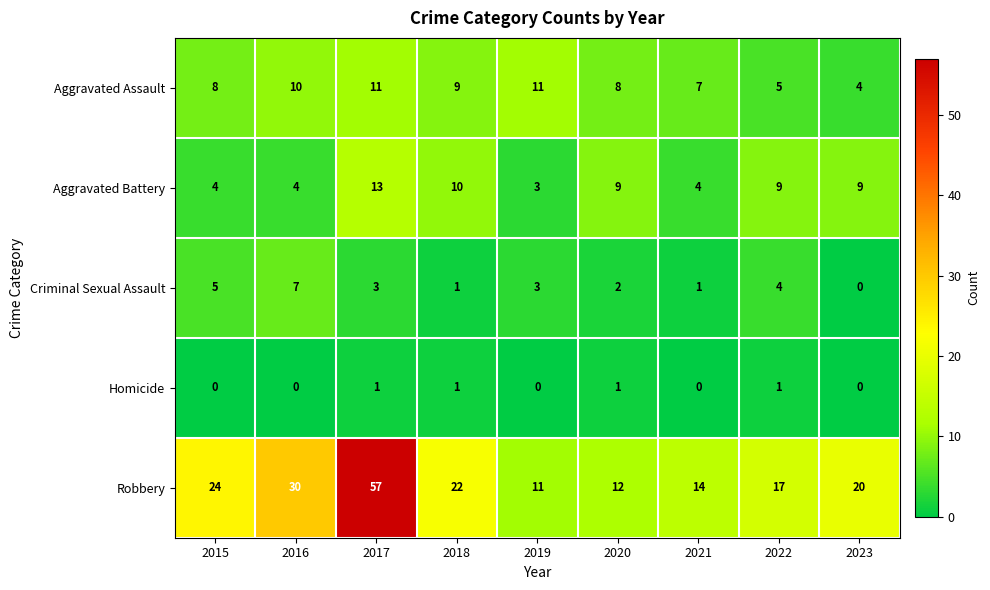

What is the sum of all Aggravated Assault values?

73